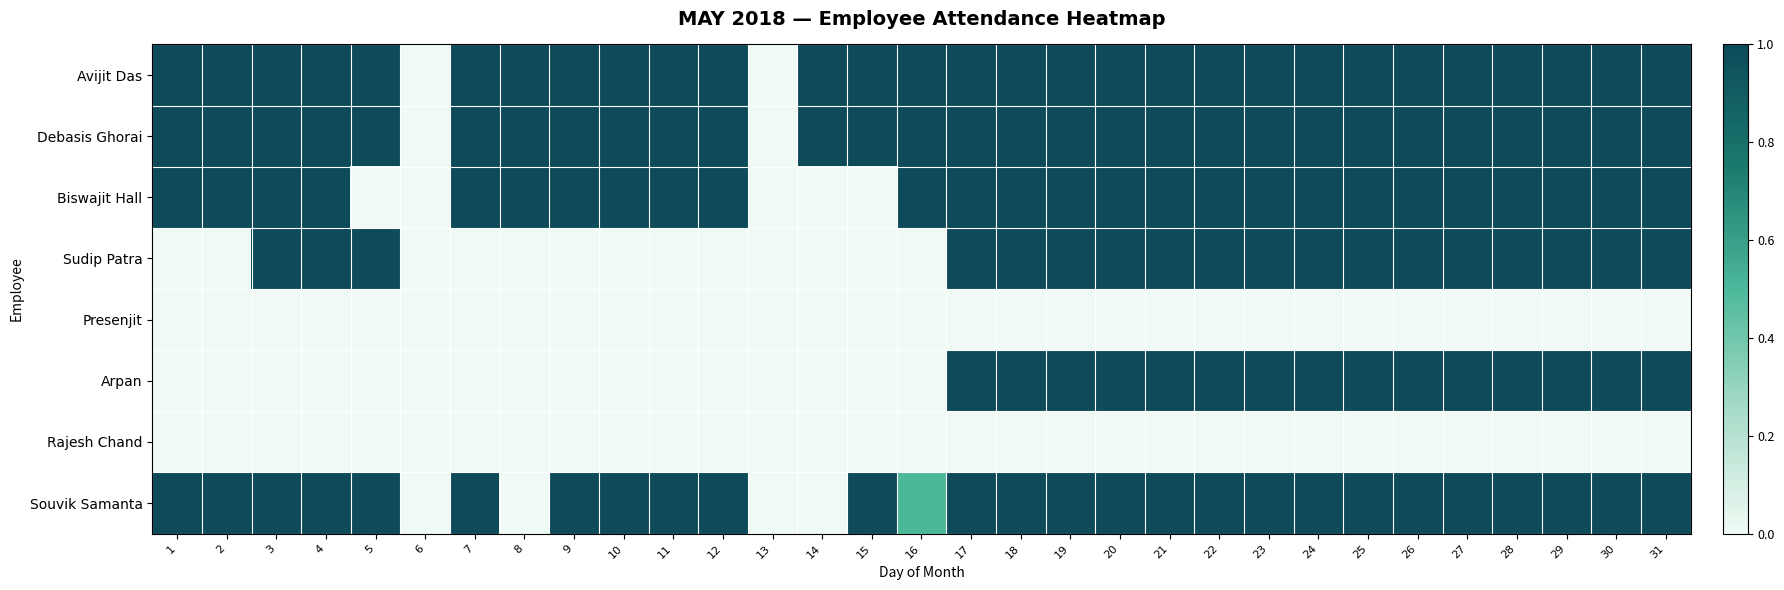

Which series has the largest total across all categories?

Avijit Das